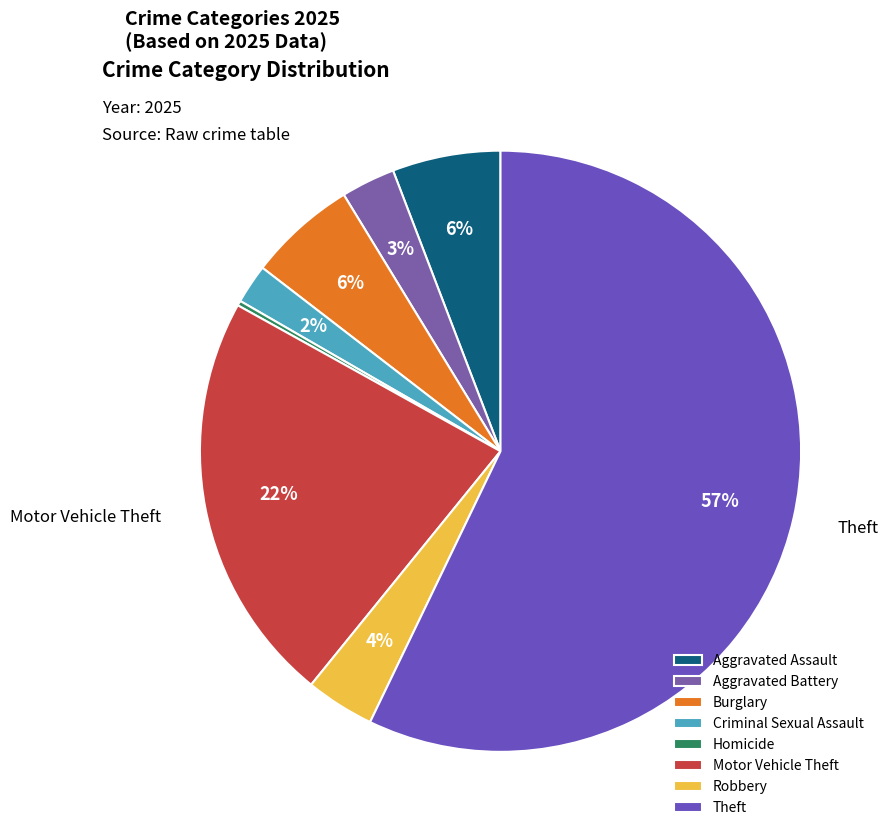

Does any single category account for the majority?

Yes